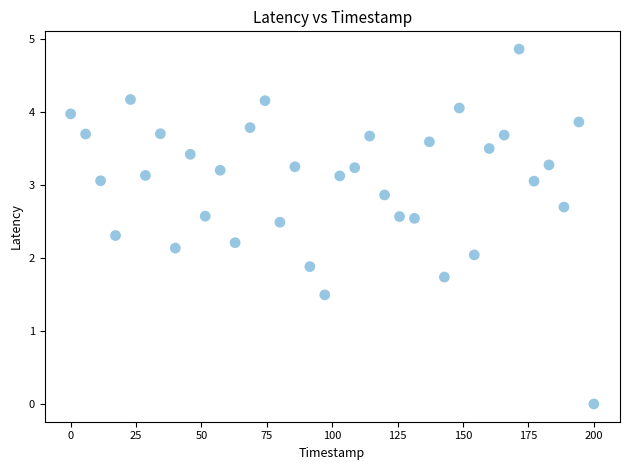

What is the range of X values (max minus min)?

200.0